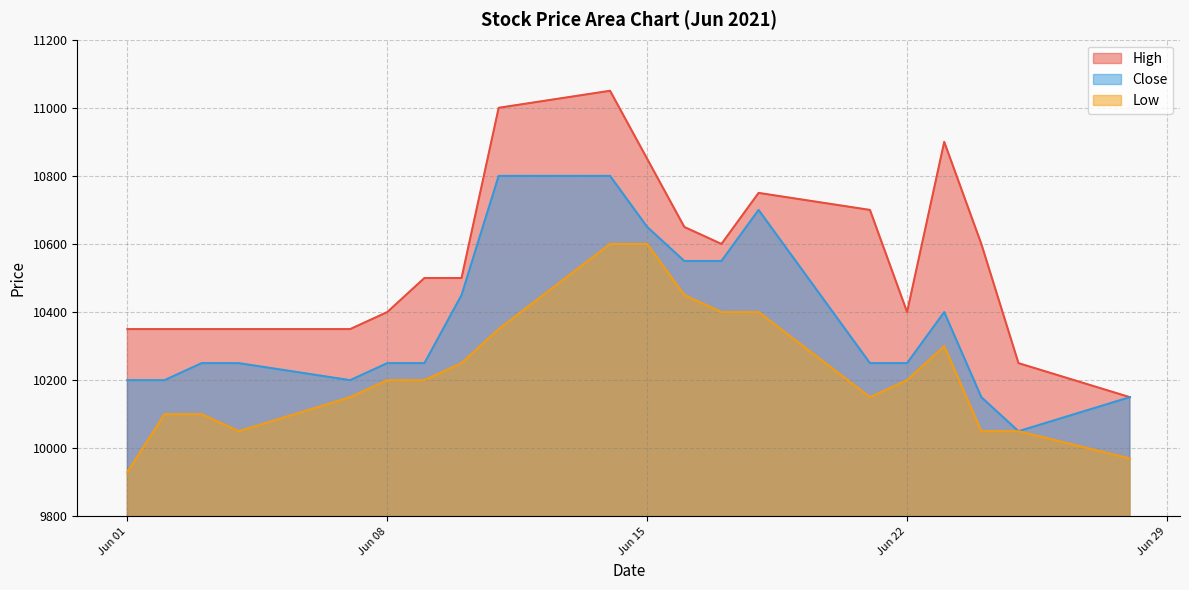

What value does the Close series have at 2021-06-02, to the nearest 10?

10200